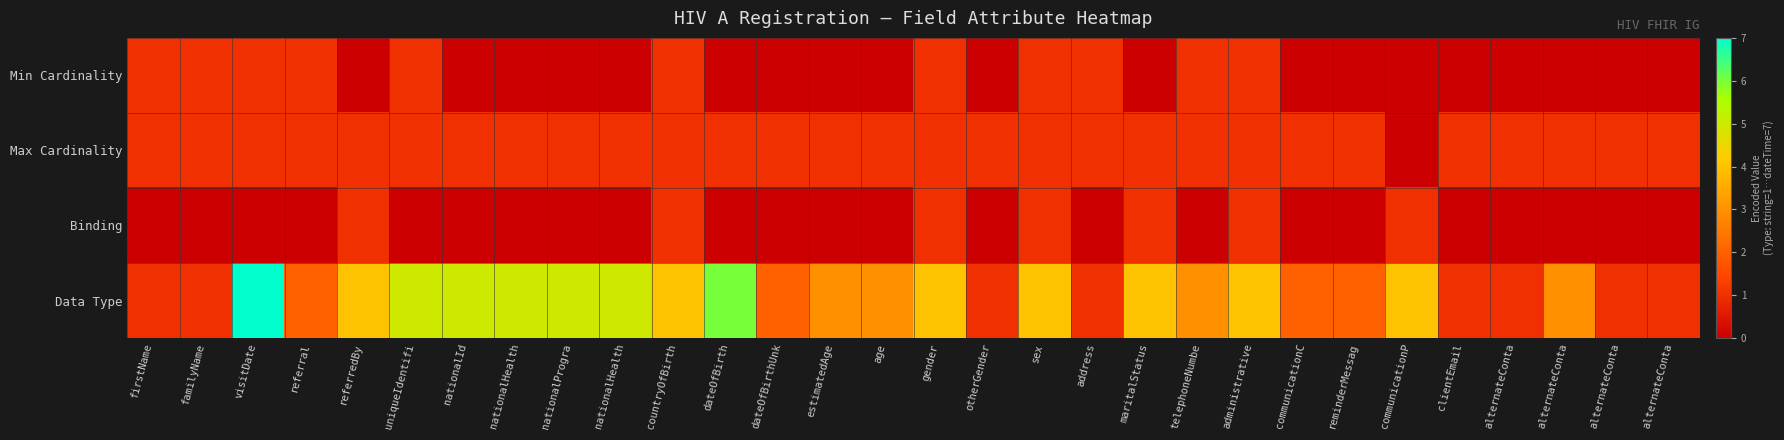

At nationalHealth, list the series in order from smallest to largest.

Min Cardinality, Binding, Max Cardinality, Data Type